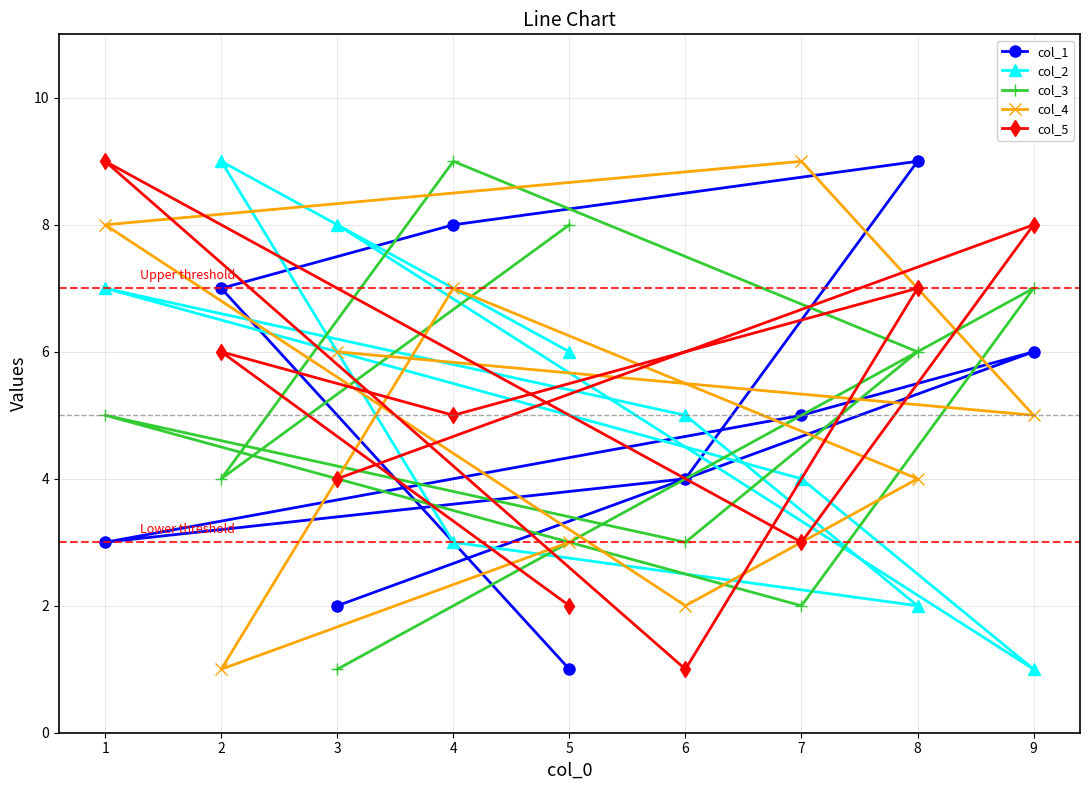

The value of col_3 at 1 is 5. True or false?

True